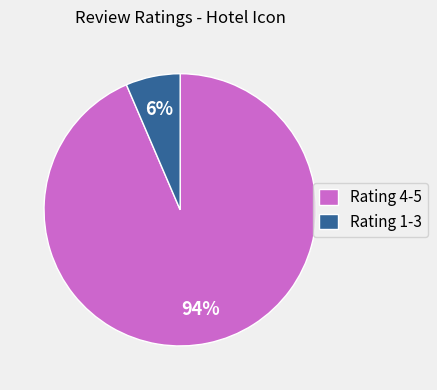

Rank the categories by value from lowest to highest.

Rating 1-3, Rating 4-5